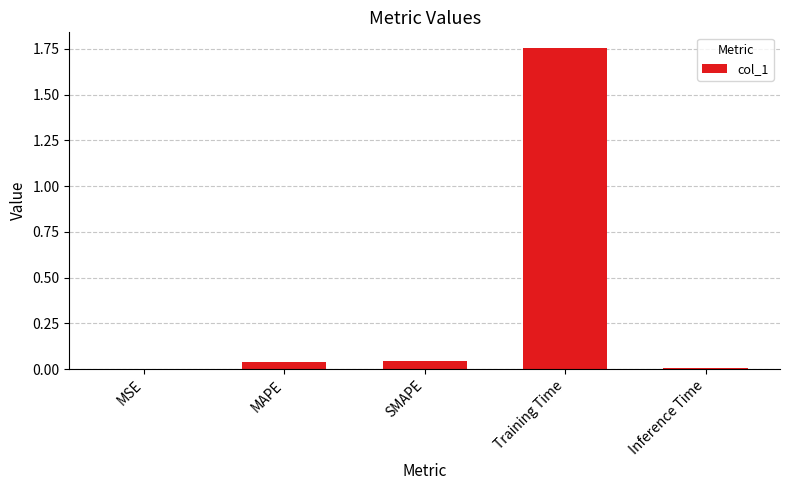

Are the bars horizontal?

No